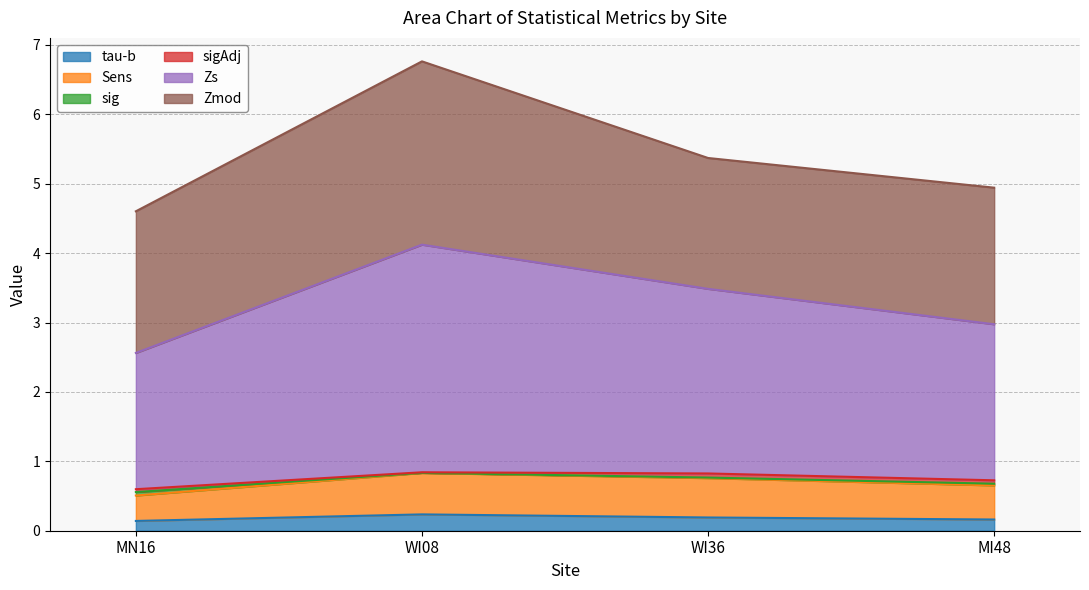

True or false: tau-b and Zs cross at least once.

False